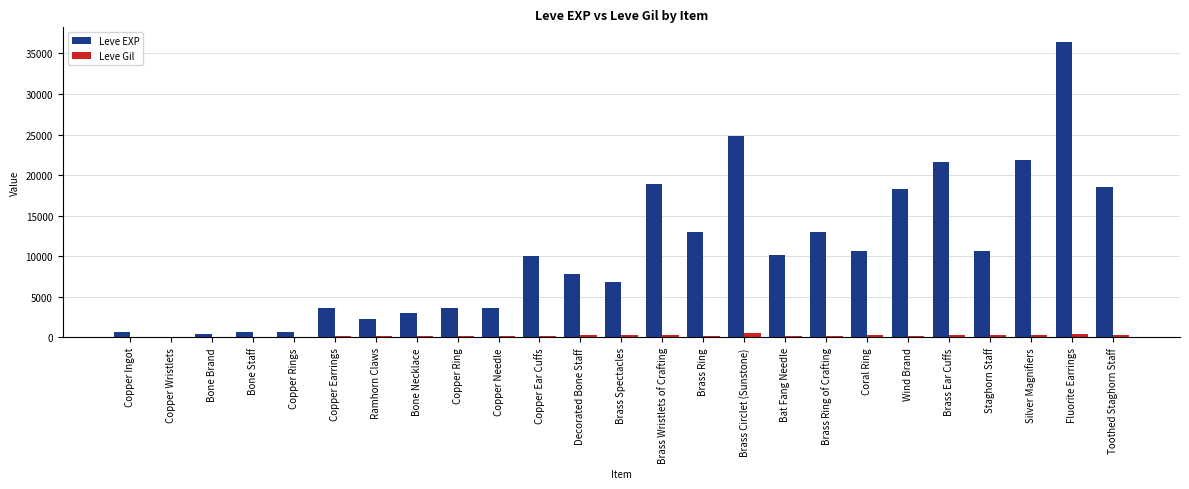

The Leve EXP series shows 2682 at Brass Ring. True or false?

False